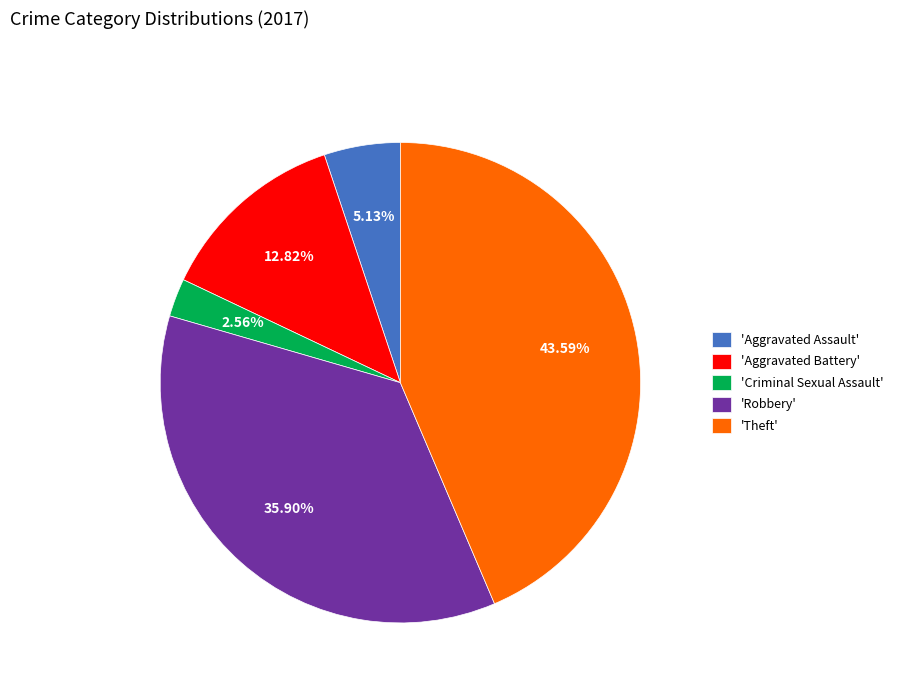

Approximately how many times larger is the value at 'Aggravated Battery' compared to 'Theft'?

0.3